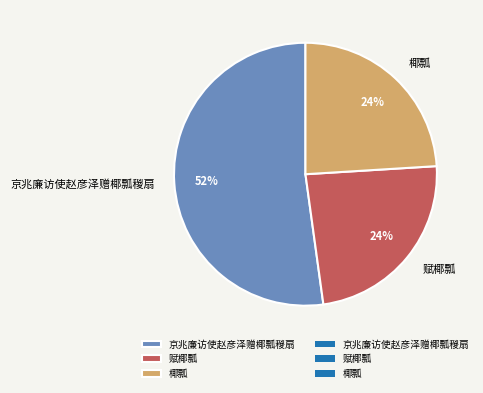

Combined, do 椰瓢 and 赋椰瓢 account for over 50%?

No